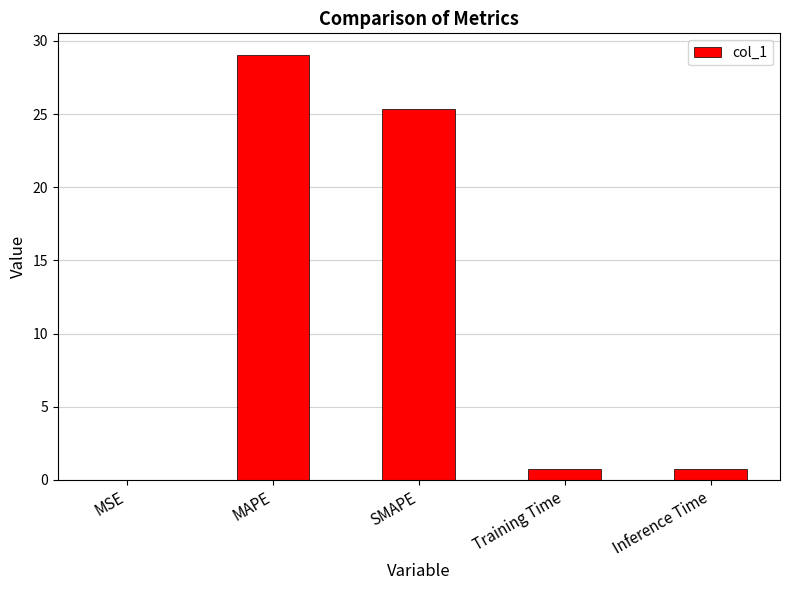

At which label is the value closest to 14?

SMAPE